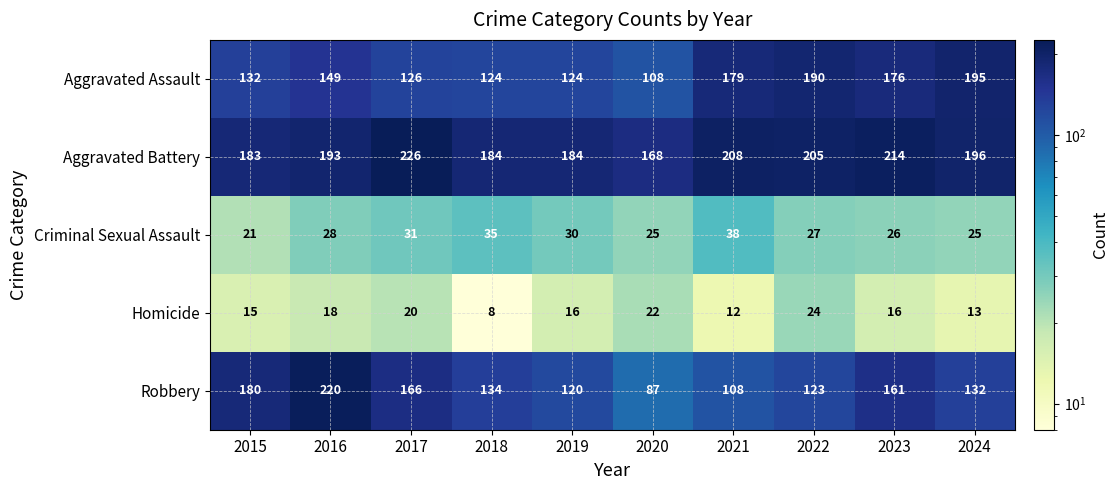

What is the total value across all series at 2022?

569